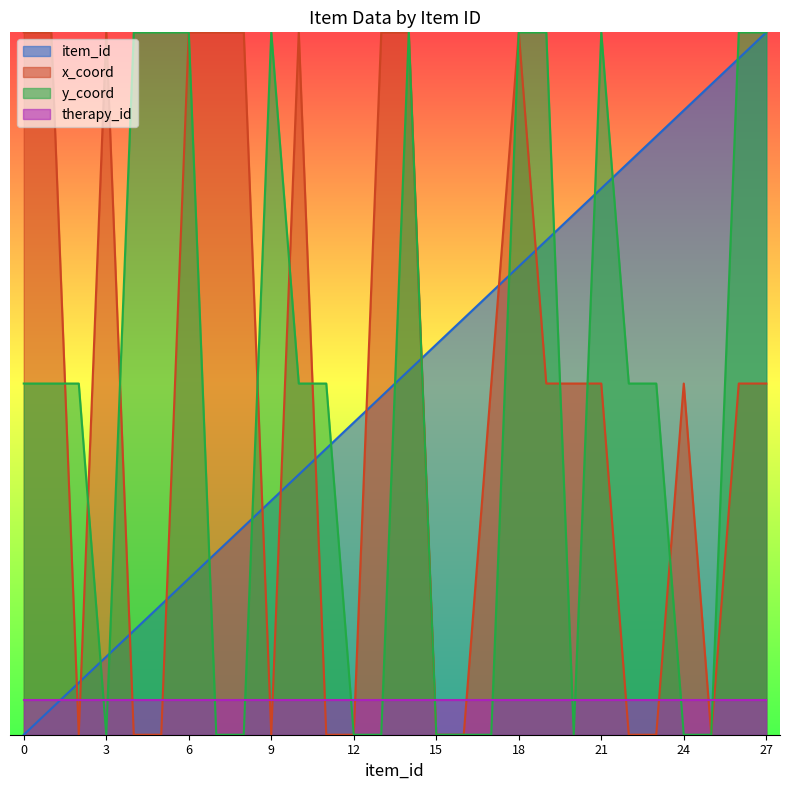

What is the total value across all series at 20?

12.4